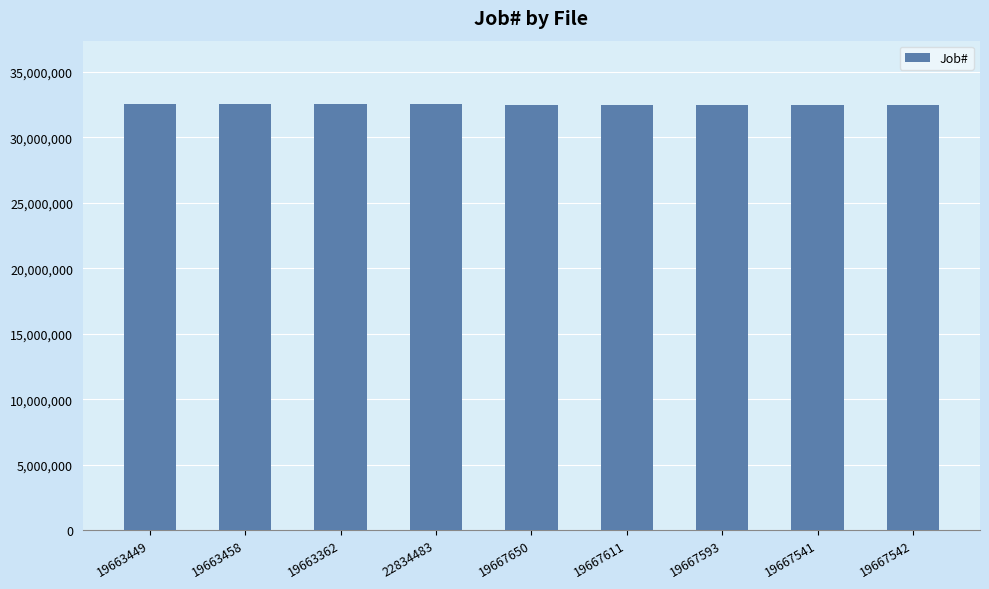

What is the maximum value shown in the chart?

32521798